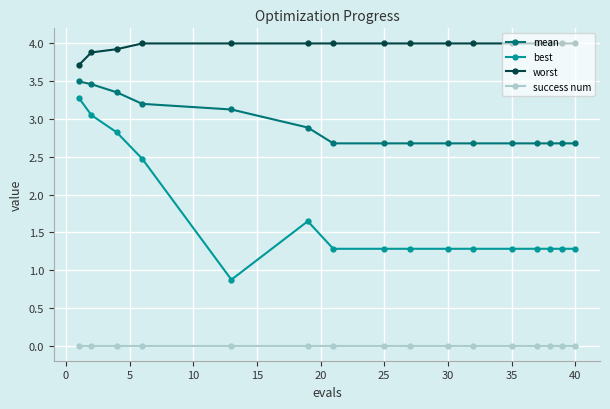

What is the difference between the maximum and second lowest values in the best series?

2.0